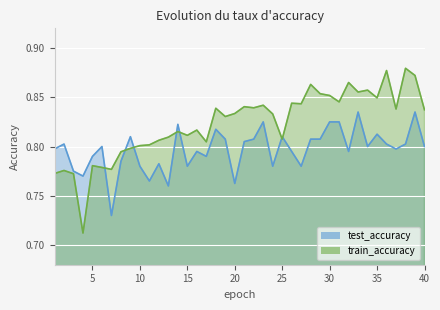

What is the greatest value displayed?

0.9